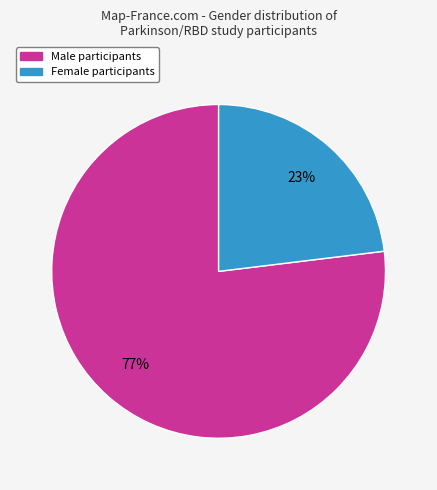

To the nearest percent, what is the average slice percentage?

50%